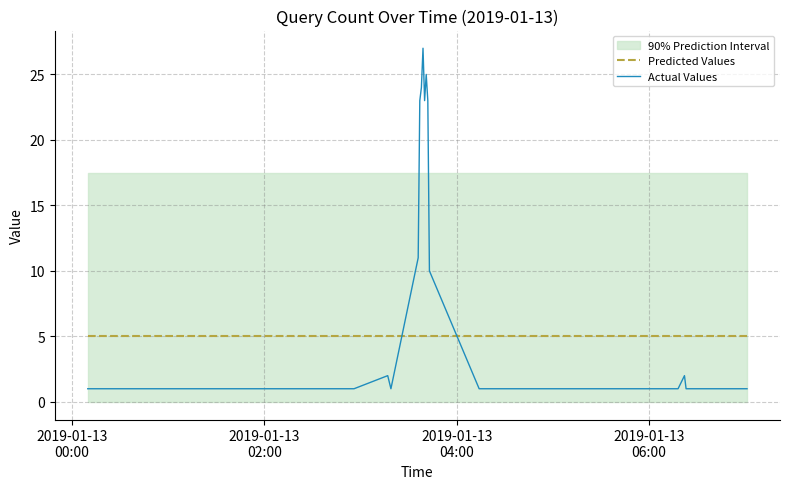

How many intersections are there between Predicted Values and Actual Values?

2